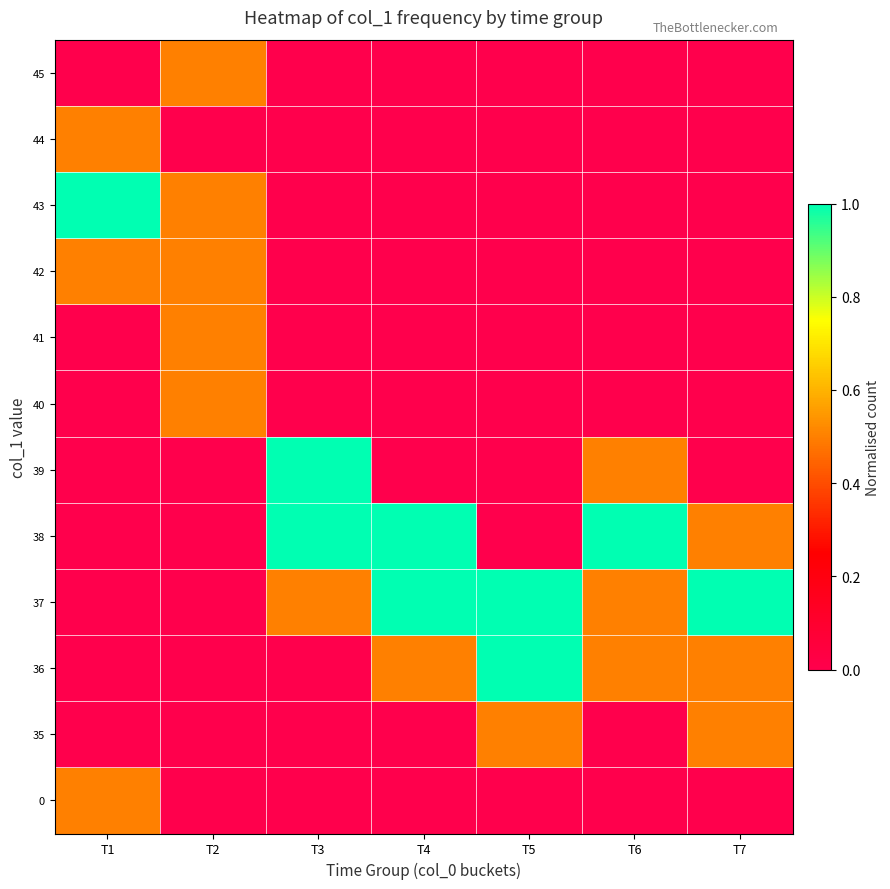

Reading left to right, what are all the values shown in this chart?

0: T1=0.5	T2=0.0	T3=0.0	T4=0.0	T5=0.0	T6=0.0	T7=0.0
35: T1=0.0	T2=0.0	T3=0.0	T4=0.0	T5=0.5	T6=0.0	T7=0.5
36: T1=0.0	T2=0.0	T3=0.0	T4=0.5	T5=1.0	T6=0.5	T7=0.5
37: T1=0.0	T2=0.0	T3=0.5	T4=1.0	T5=1.0	T6=0.5	T7=1.0
38: T1=0.0	T2=0.0	T3=1.0	T4=1.0	T5=0.0	T6=1.0	T7=0.5
39: T1=0.0	T2=0.0	T3=1.0	T4=0.0	T5=0.0	T6=0.5	T7=0.0
40: T1=0.0	T2=0.5	T3=0.0	T4=0.0	T5=0.0	T6=0.0	T7=0.0
41: T1=0.0	T2=0.5	T3=0.0	T4=0.0	T5=0.0	T6=0.0	T7=0.0
42: T1=0.5	T2=0.5	T3=0.0	T4=0.0	T5=0.0	T6=0.0	T7=0.0
43: T1=1.0	T2=0.5	T3=0.0	T4=0.0	T5=0.0	T6=0.0	T7=0.0
44: T1=0.5	T2=0.0	T3=0.0	T4=0.0	T5=0.0	T6=0.0	T7=0.0
45: T1=0.0	T2=0.5	T3=0.0	T4=0.0	T5=0.0	T6=0.0	T7=0.0